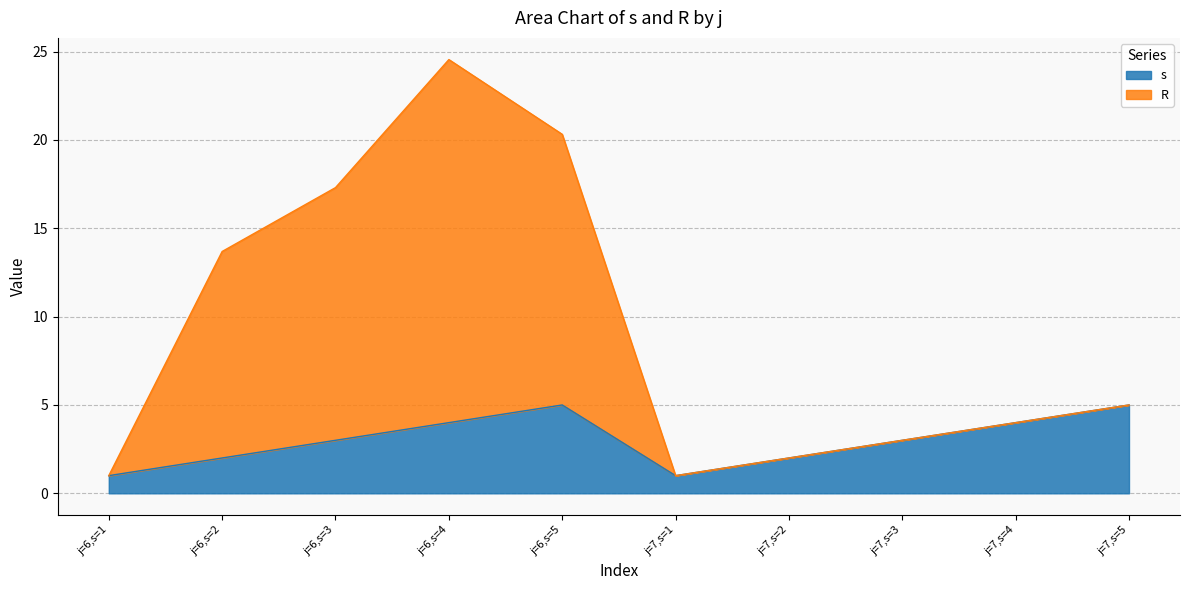

What is the total value across all series at j=7,s=1?

1.0